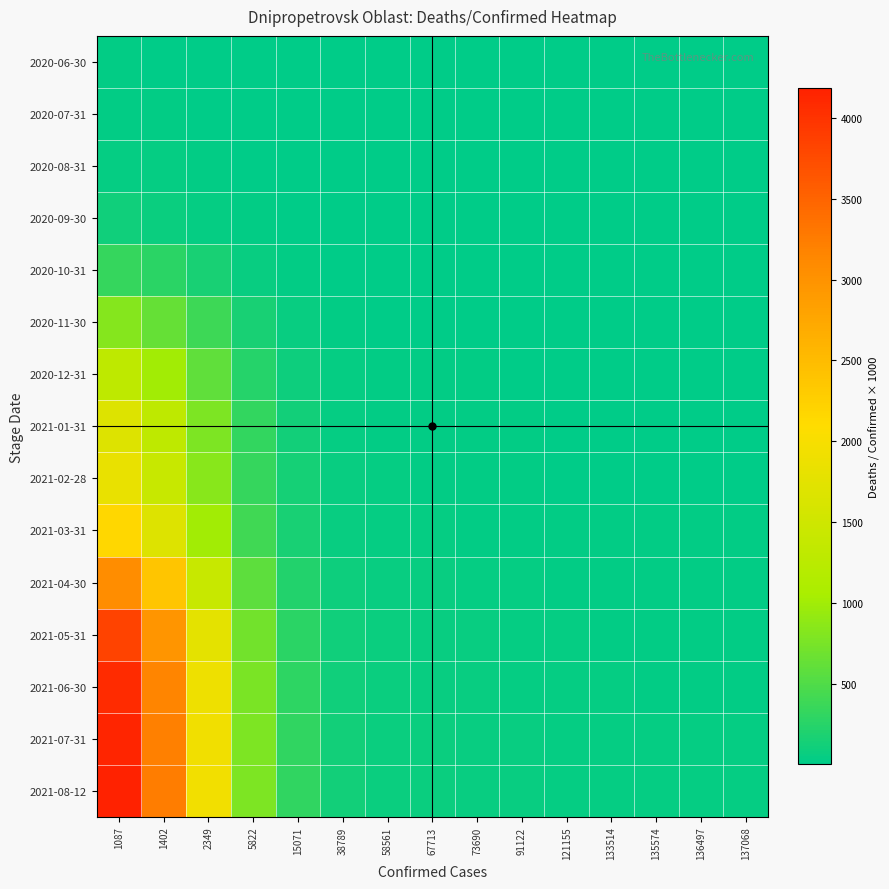

Reading left to right, transcribe all the data shown in this chart.

2020-06-30: 1087=21.2	1402=16.4	2349=9.8	5822=4.0	15071=1.5	38789=0.6	58561=0.4	67713=0.3	73690=0.3	91122=0.3	121155=0.2	133514=0.2	135574=0.2	136497=0.2	137068=0.2
2020-07-31: 1087=24.8	1402=19.3	2349=11.5	5822=4.6	15071=1.8	38789=0.7	58561=0.5	67713=0.4	73690=0.4	91122=0.3	121155=0.2	133514=0.2	135574=0.2	136497=0.2	137068=0.2
2020-08-31: 1087=43.2	1402=33.5	2349=20.0	5822=8.1	15071=3.1	38789=1.2	58561=0.8	67713=0.7	73690=0.6	91122=0.5	121155=0.4	133514=0.4	135574=0.3	136497=0.3	137068=0.3
2020-09-30: 1087=103.0	1402=79.9	2349=47.7	5822=19.2	15071=7.4	38789=2.9	58561=1.9	67713=1.7	73690=1.5	91122=1.2	121155=0.9	133514=0.8	135574=0.8	136497=0.8	137068=0.8
2020-10-31: 1087=338.5	1402=262.5	2349=156.7	5822=63.2	15071=24.4	38789=9.5	58561=6.3	67713=5.4	73690=5.0	91122=4.0	121155=3.0	133514=2.8	135574=2.7	136497=2.7	137068=2.7
2020-11-30: 1087=820.6	1402=636.2	2349=379.7	5822=153.2	15071=59.2	38789=23.0	58561=15.2	67713=13.2	73690=12.1	91122=9.8	121155=7.4	133514=6.7	135574=6.6	136497=6.5	137068=6.5
2020-12-31: 1087=1296.2	1402=1005.0	2349=599.8	5822=242.0	15071=93.5	38789=36.3	58561=24.1	67713=20.8	73690=19.1	91122=15.5	121155=11.6	133514=10.6	135574=10.4	136497=10.3	137068=10.3
2021-01-31: 1087=1669.7	1402=1294.6	2349=772.7	5822=311.7	15071=120.4	38789=46.8	58561=31.0	67713=26.8	73690=24.6	91122=19.9	121155=15.0	133514=13.6	135574=13.4	136497=13.3	137068=13.2
2021-02-28: 1087=1828.0	1402=1417.3	2349=845.9	5822=341.3	15071=131.8	38789=51.2	58561=33.9	67713=29.3	73690=27.0	91122=21.8	121155=16.4	133514=14.9	135574=14.7	136497=14.6	137068=14.5
2021-03-31: 1087=2168.4	1402=1681.2	2349=1003.4	5822=404.8	15071=156.4	38789=60.8	58561=40.2	67713=34.8	73690=32.0	91122=25.9	121155=19.5	133514=17.7	135574=17.4	136497=17.3	137068=17.2
2021-04-30: 1087=3069.0	1402=2379.5	2349=1420.2	5822=573.0	15071=221.4	38789=86.0	58561=57.0	67713=49.3	73690=45.3	91122=36.6	121155=27.5	133514=25.0	135574=24.6	136497=24.4	137068=24.3
2021-05-31: 1087=3828.9	1402=2968.6	2349=1771.8	5822=714.9	15071=276.2	38789=107.3	58561=71.1	67713=61.5	73690=56.5	91122=45.7	121155=34.4	133514=31.2	135574=30.7	136497=30.5	137068=30.4
2021-06-30: 1087=4074.5	1402=3159.1	2349=1885.5	5822=760.7	15071=293.9	38789=114.2	58561=75.6	67713=65.4	73690=60.1	91122=48.6	121155=36.6	133514=33.2	135574=32.7	136497=32.4	137068=32.3
2021-07-31: 1087=4150.0	1402=3217.5	2349=1920.4	5822=774.8	15071=299.3	38789=116.3	58561=77.0	67713=66.6	73690=61.2	91122=49.5	121155=37.2	133514=33.8	135574=33.3	136497=33.0	137068=32.9
2021-08-12: 1087=4183.1	1402=3243.2	2349=1935.7	5822=781.0	15071=301.7	38789=117.2	58561=77.6	67713=67.2	73690=61.7	91122=49.9	121155=37.5	133514=34.1	135574=33.5	136497=33.3	137068=33.2